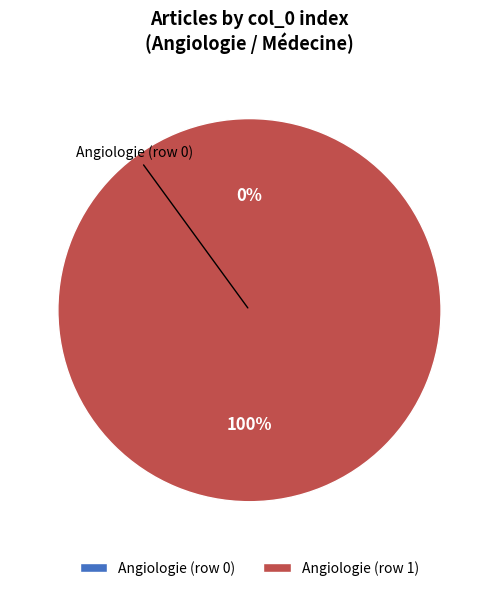

To the nearest percent, what is the combined percentage of Angiologie (row 0) and Angiologie (row 1)?

100%